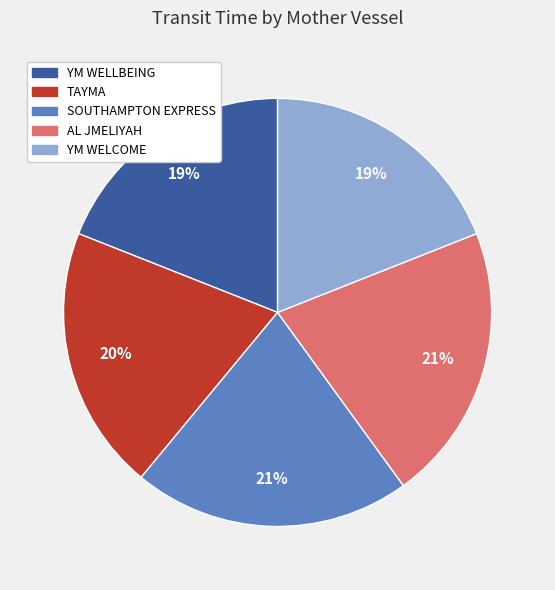

How many slices are in this pie chart?

5